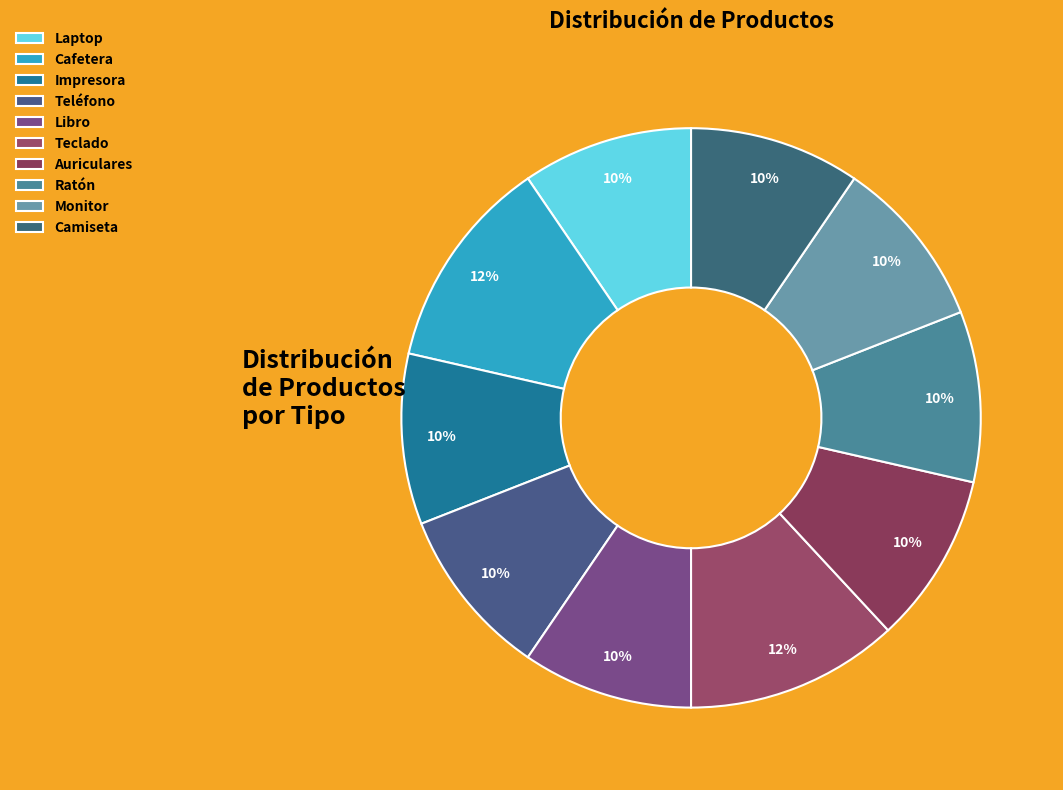

Count the number of slices in the pie.

10